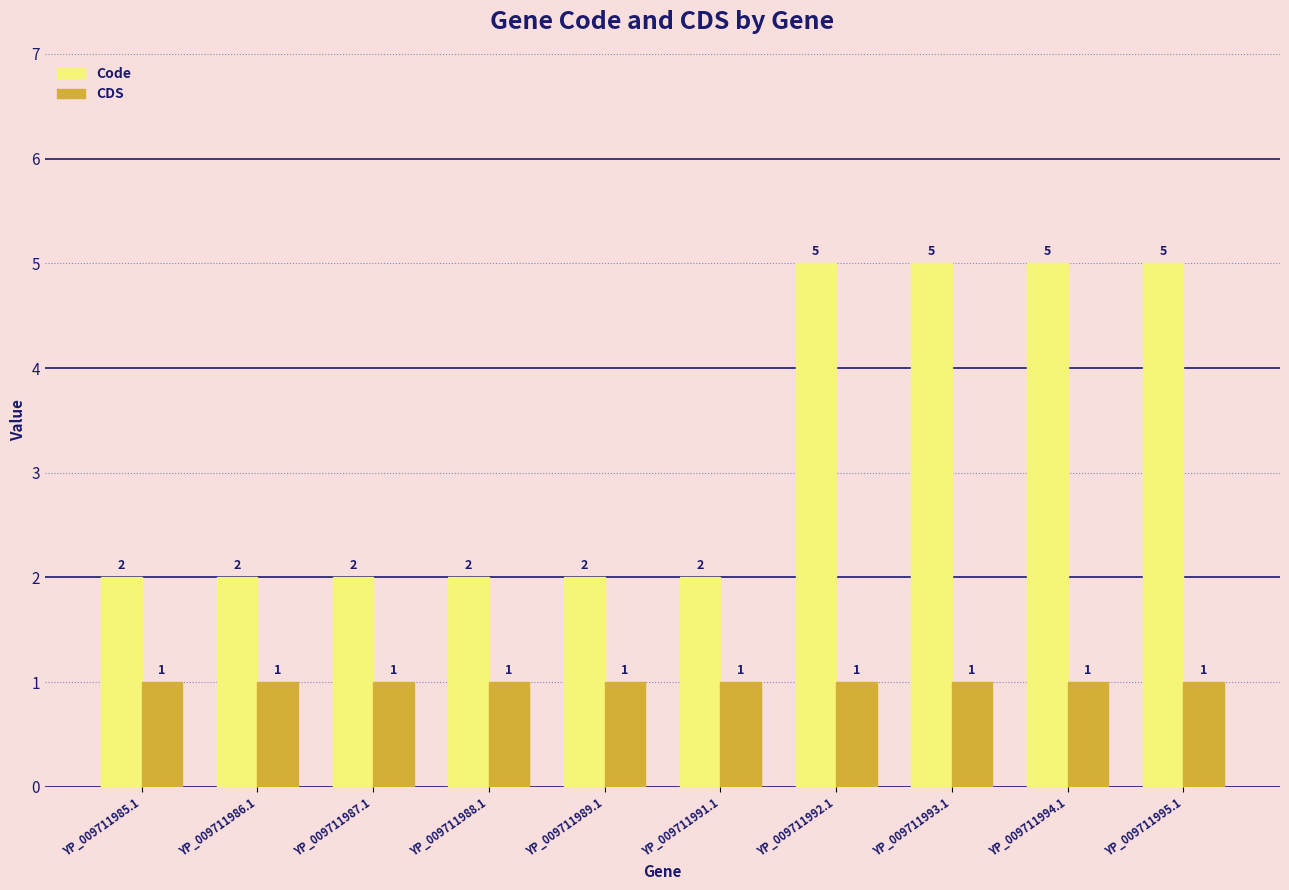

The value of CDS at YP_009711991.1 is 1. True or false?

True